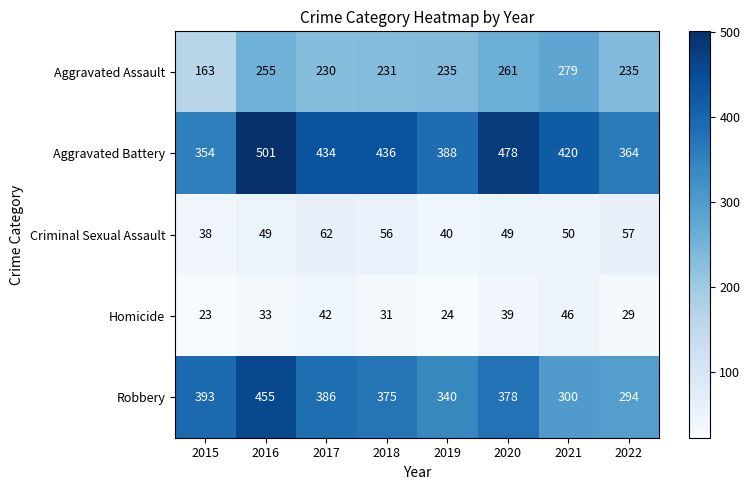

Count the number of categories in the chart.

8